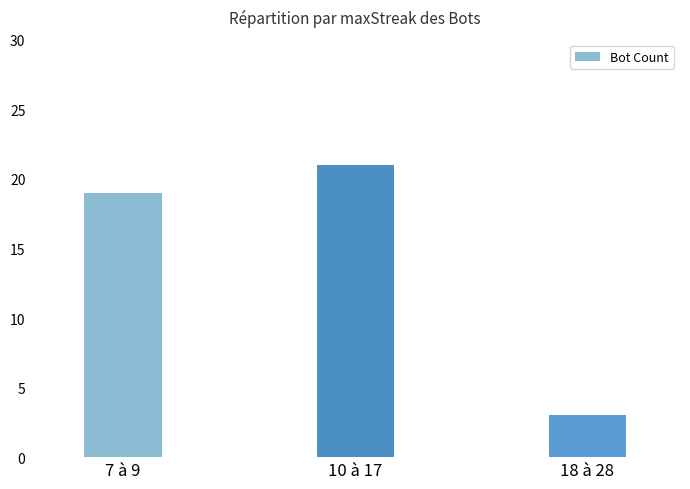

What is the change in value from 7 à 9 to 18 à 28?

-16